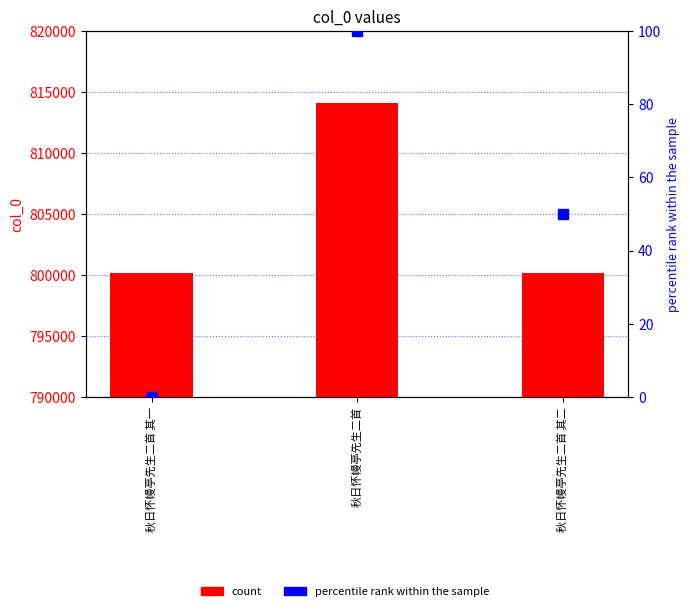

Which series has the widest spread of Y values?

col_0 count